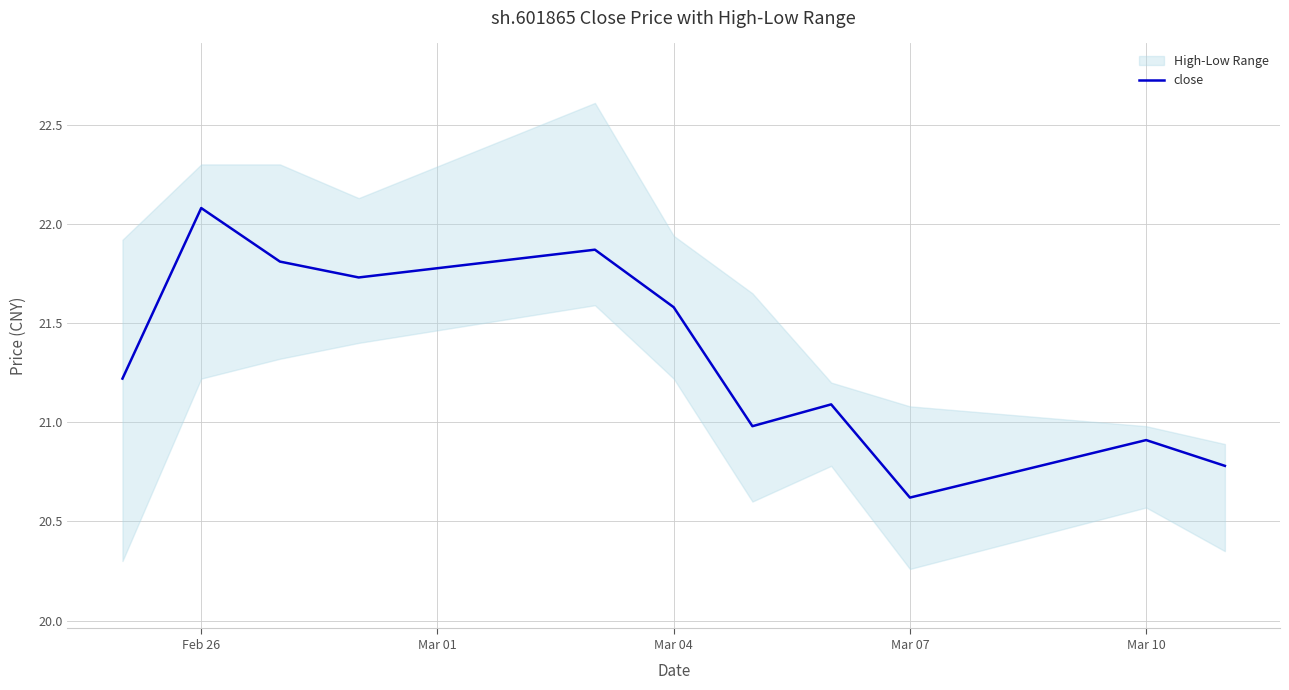

What is the average value?

21.3